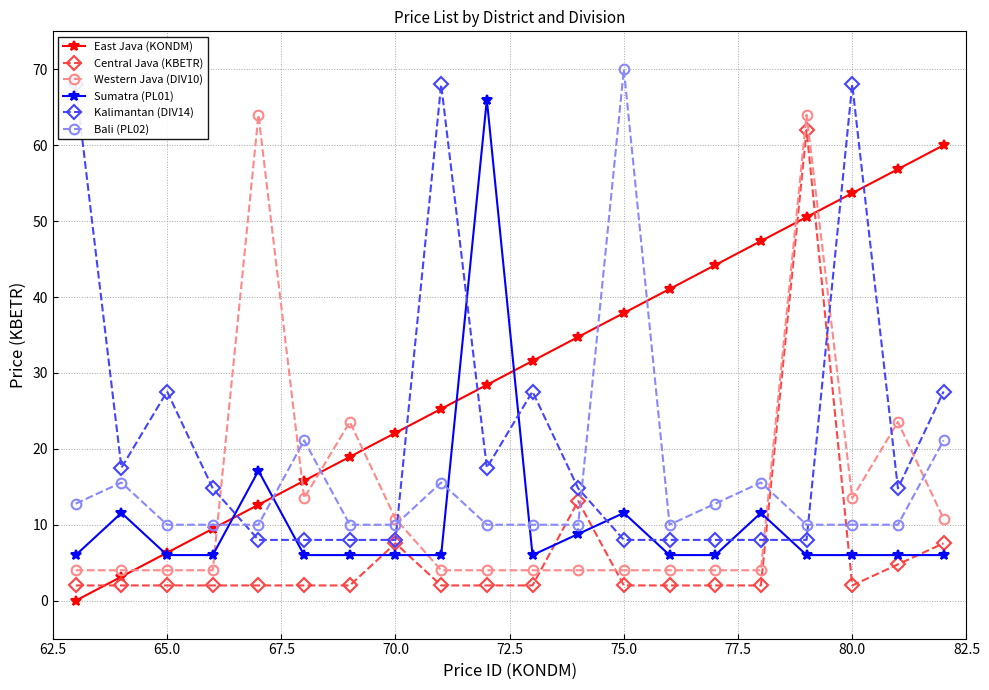

True or false: Western Java (DIV10) and East Java (KONDM) intersect in this chart.

True